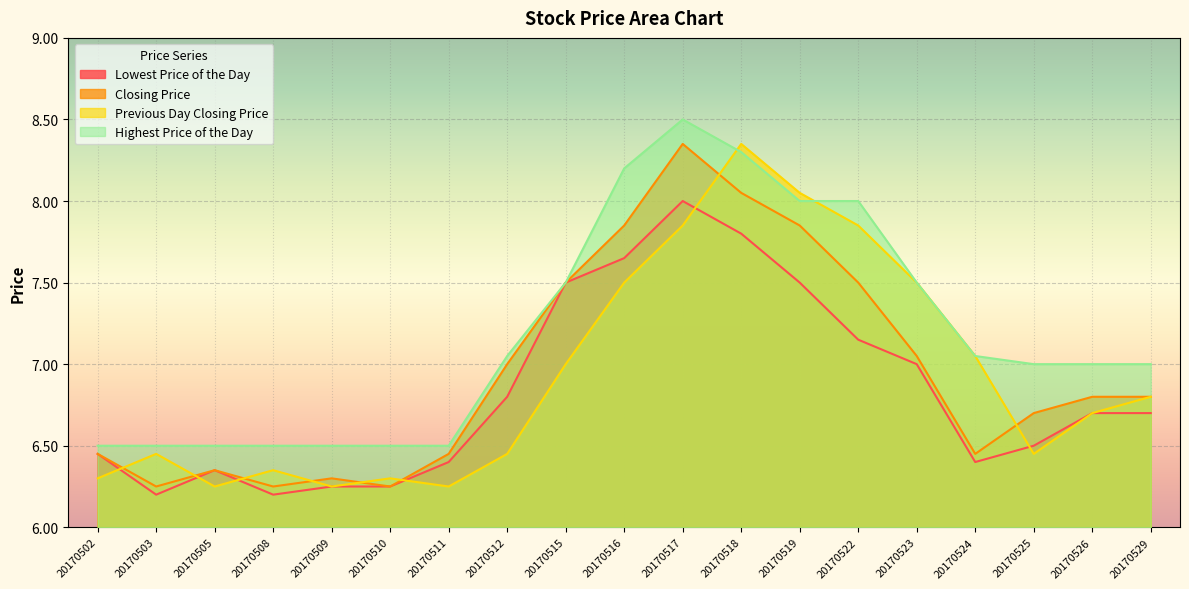

What is the average value of the Lowest Price of the Day series?

6.8